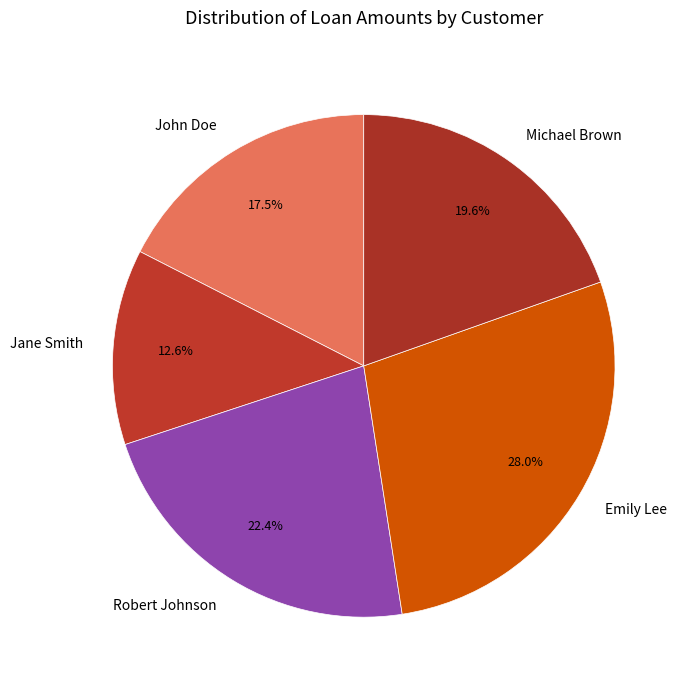

To the nearest percent, what portion does Emily Lee represent?

28%